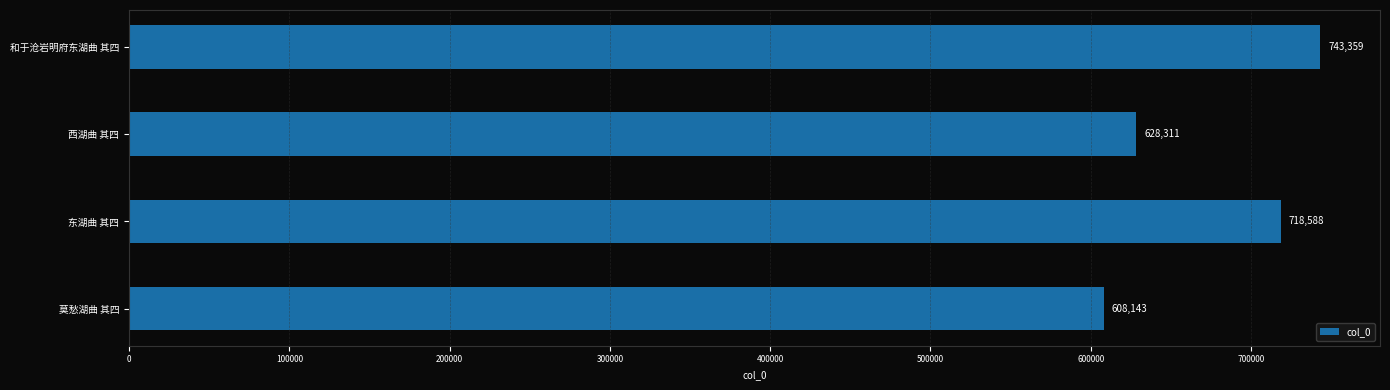

Reading top to bottom, extract all data points from this chart.

和于沧岩明府东湖曲 其四=743359	西湖曲 其四=628311	东湖曲 其四=718588	莫愁湖曲 其四=608143